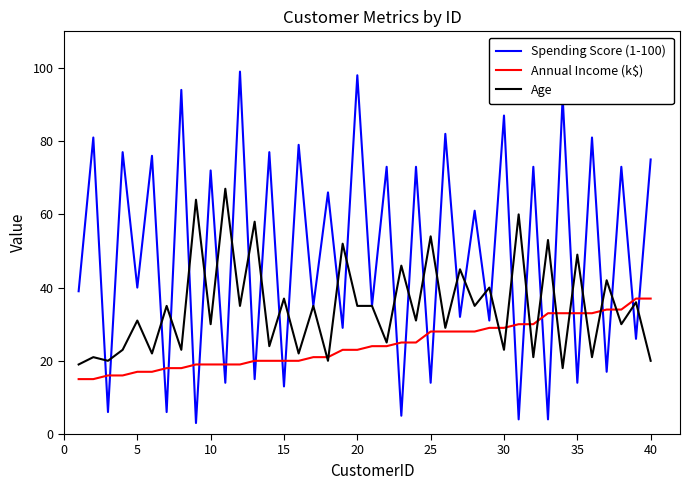

Rank the series by their average value, from highest to lowest.

Spending Score (1-100), Age, Annual Income (k$)